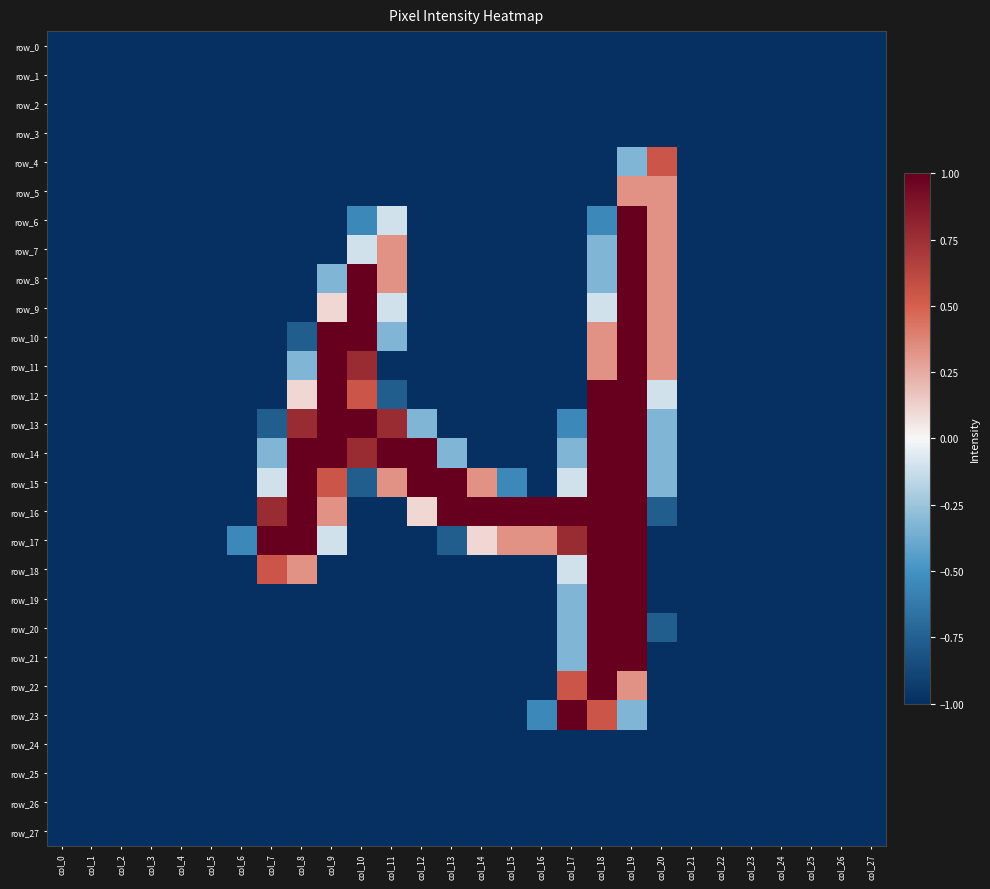

The value of row_7 at col_18 is -0.1. True or false?

False